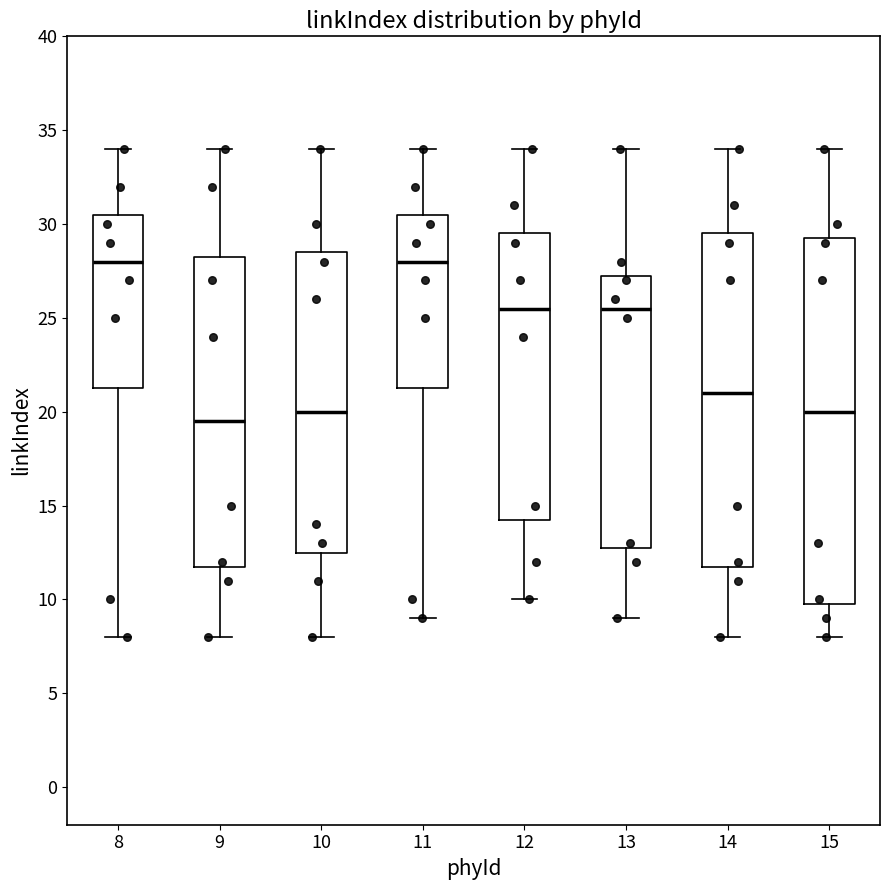

Reading left to right, transcribe this box plot: for each box, give where its median line is, the range the box spans, and where its two whiskers end, as read against the y-axis. The values are not printed on the chart, so give them approximately, as read against the axis.

8: median 28.0, box 21.5 to 30.5, whiskers 8.0 to 34.0
9: median 19.5, box 12.0 to 28.5, whiskers 8.0 to 34.0
10: median 20.0, box 12.5 to 28.5, whiskers 8.0 to 34.0
11: median 28.0, box 21.5 to 30.5, whiskers 9.0 to 34.0
12: median 25.5, box 14.5 to 29.5, whiskers 10.0 to 34.0
13: median 25.5, box 13.0 to 27.5, whiskers 9.0 to 34.0
14: median 21.0, box 12.0 to 29.5, whiskers 8.0 to 34.0
15: median 20.0, box 10.0 to 29.5, whiskers 8.0 to 34.0